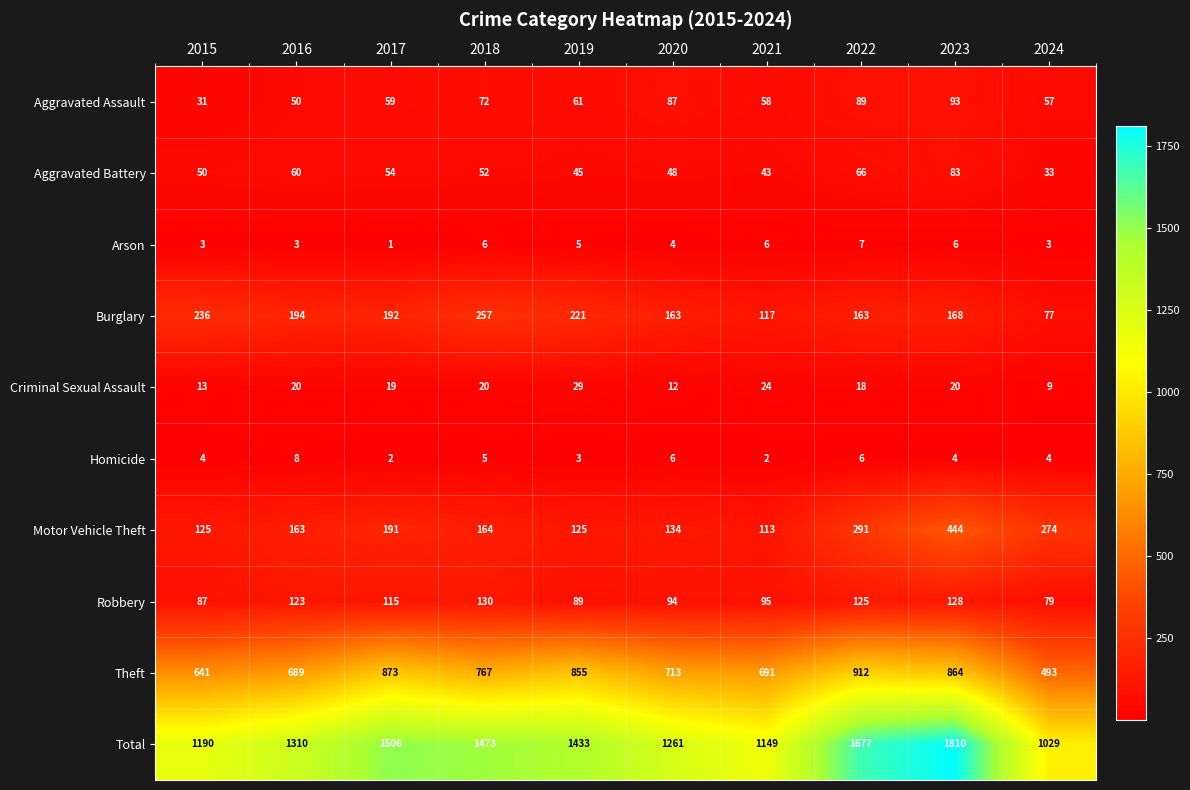

How many values in the Robbery series are below 115?

5